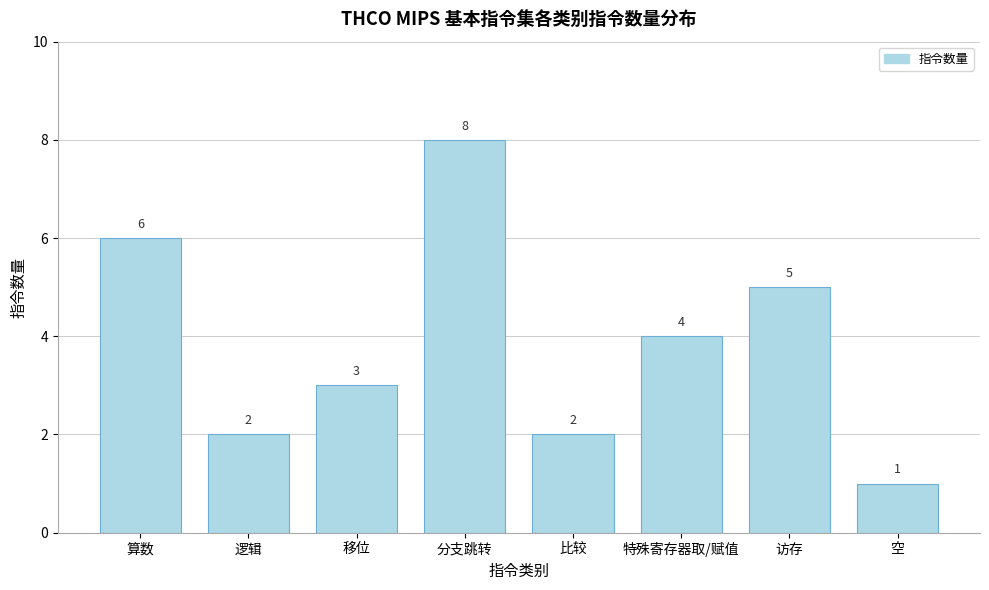

Reading left to right, list all the values displayed in this chart.

6	2	3	8	2	4	5	1